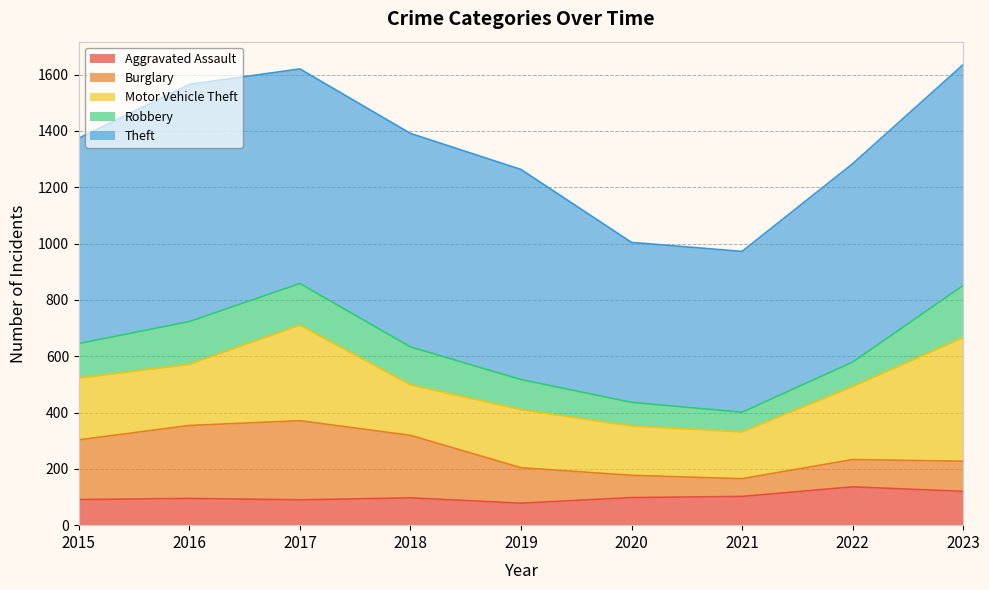

What is the value of the Robbery point at the 4th from the left?

135